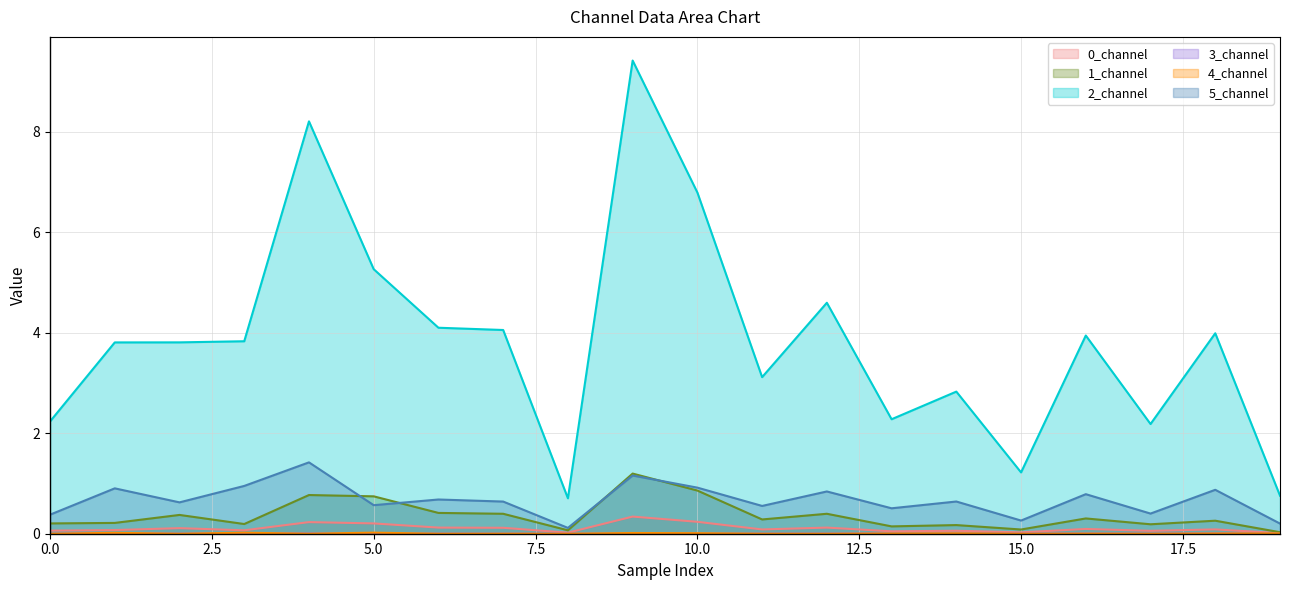

At which category does 3_channel reach its first local peak?

1